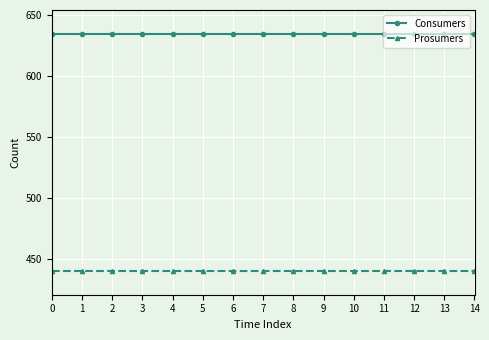

True or false: Prosumers and Consumers cross at least once.

False